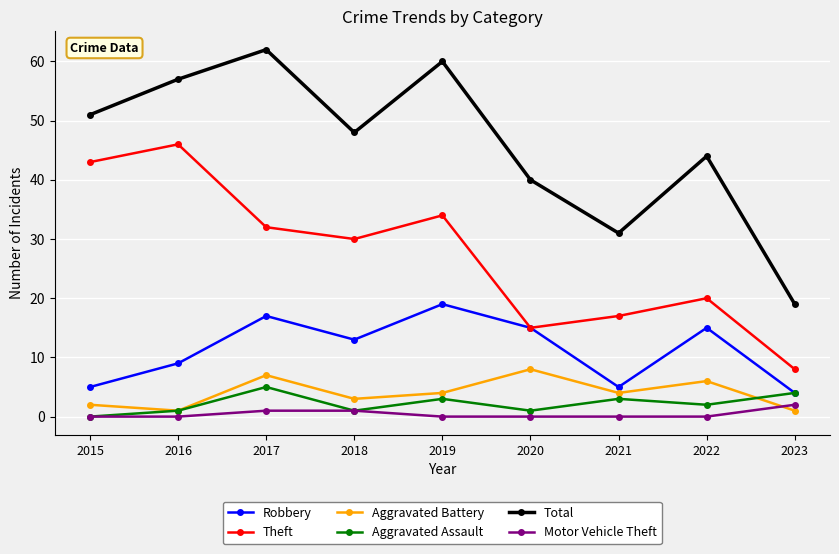

What is the sum of the Motor Vehicle Theft values at 2022 and 2023?

2